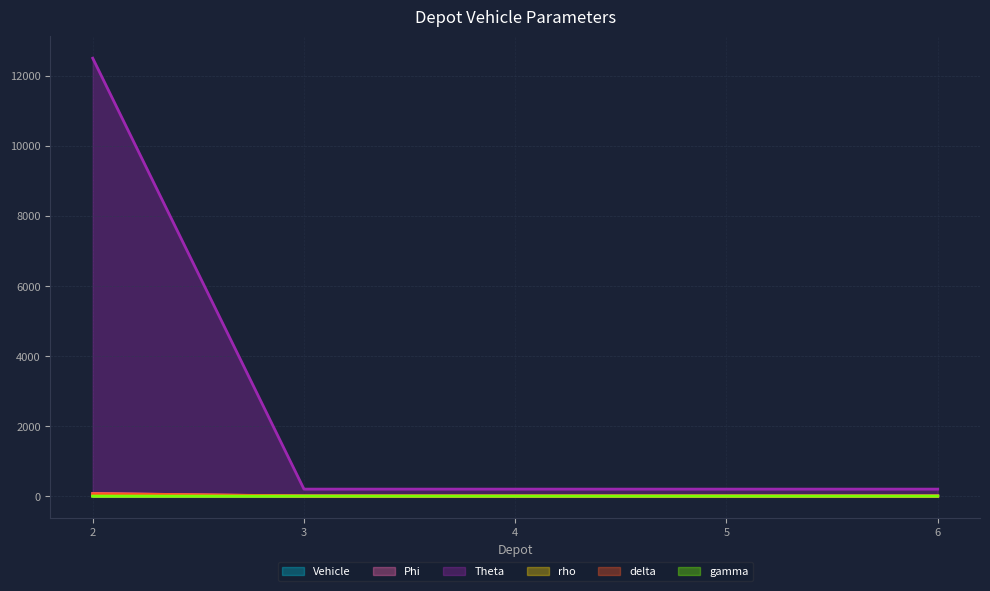

Which series has the largest total across all categories?

Theta